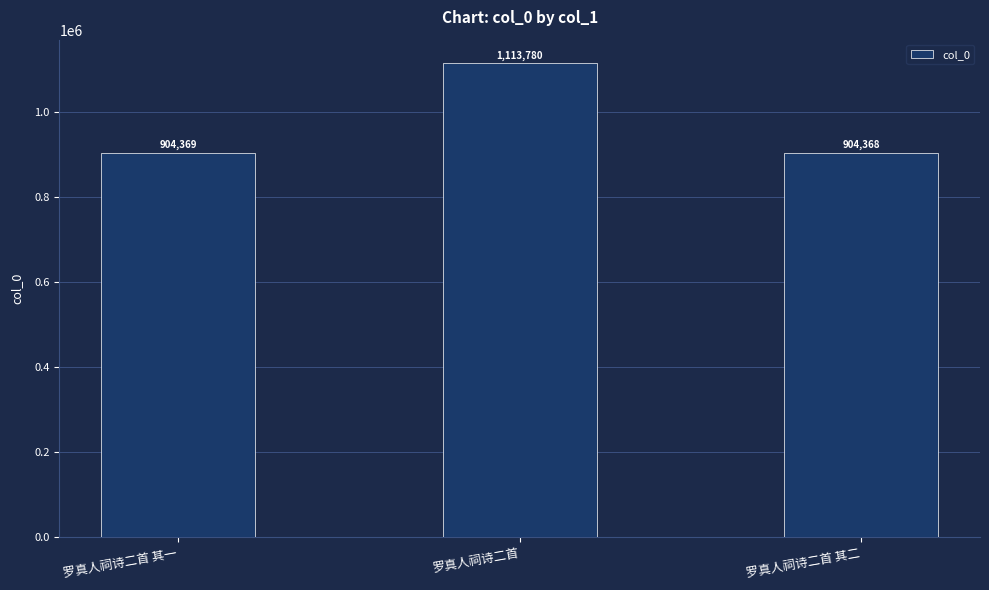

How many values are below 904369?

1